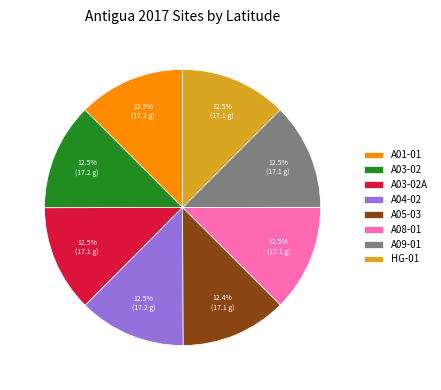

To the nearest percent, what is the average slice percentage?

12%